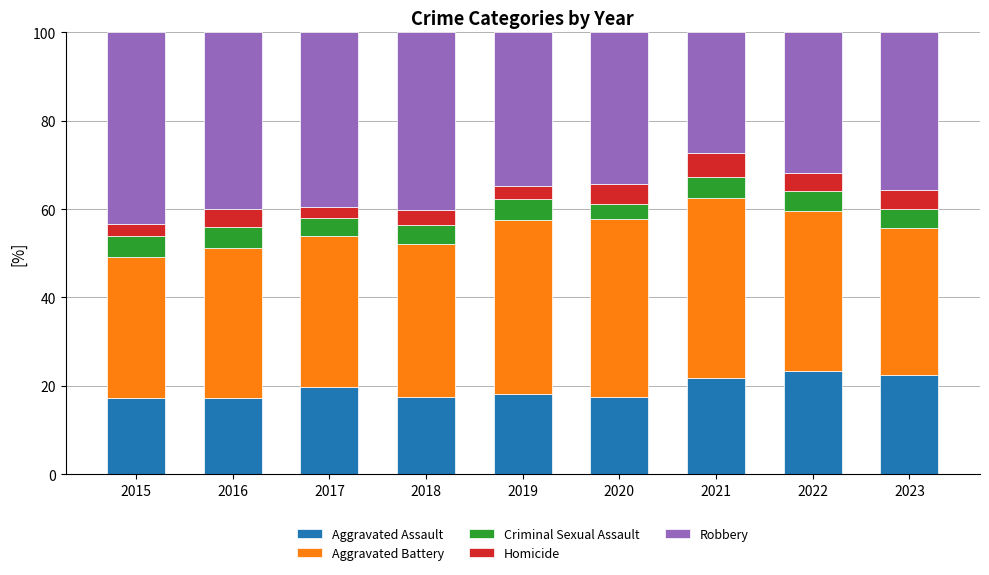

What is the total value across all series at 2022?

100.0